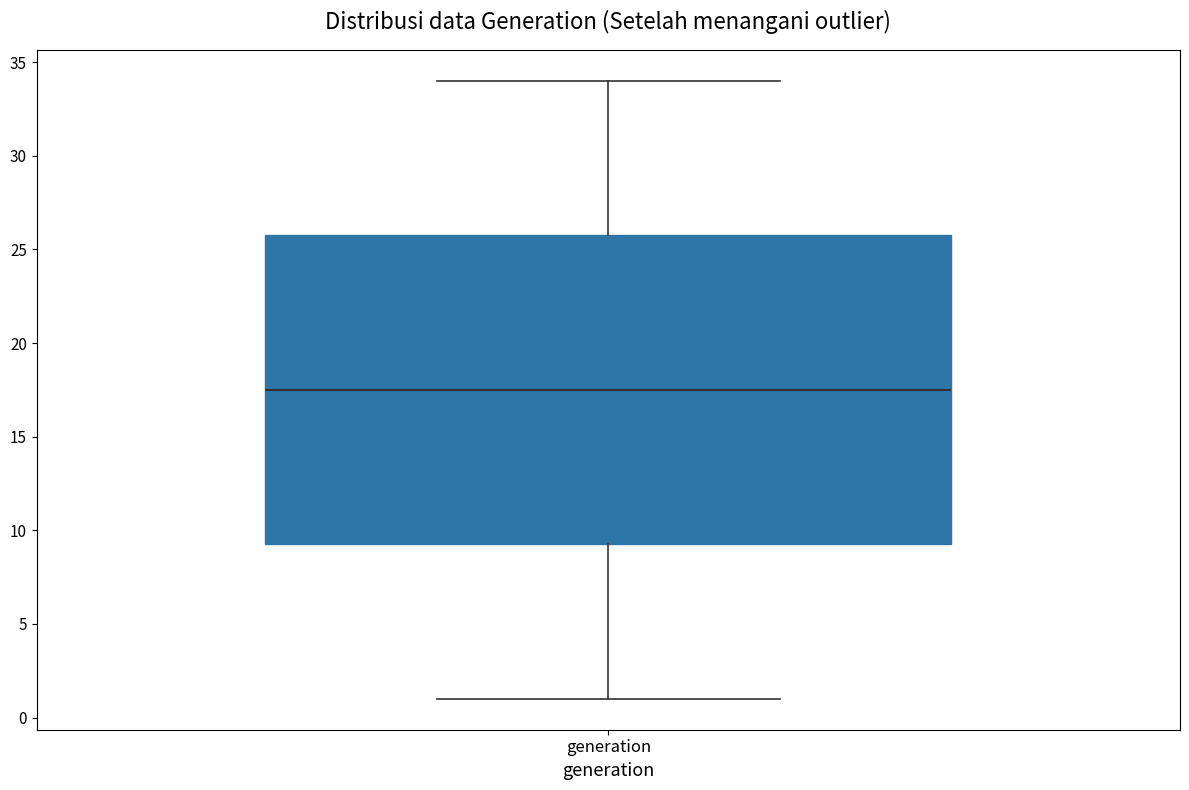

Where is the lower edge of the box for generation on the y-axis? The values are not printed on the chart, so give them approximately, as read against the axis.

9.5